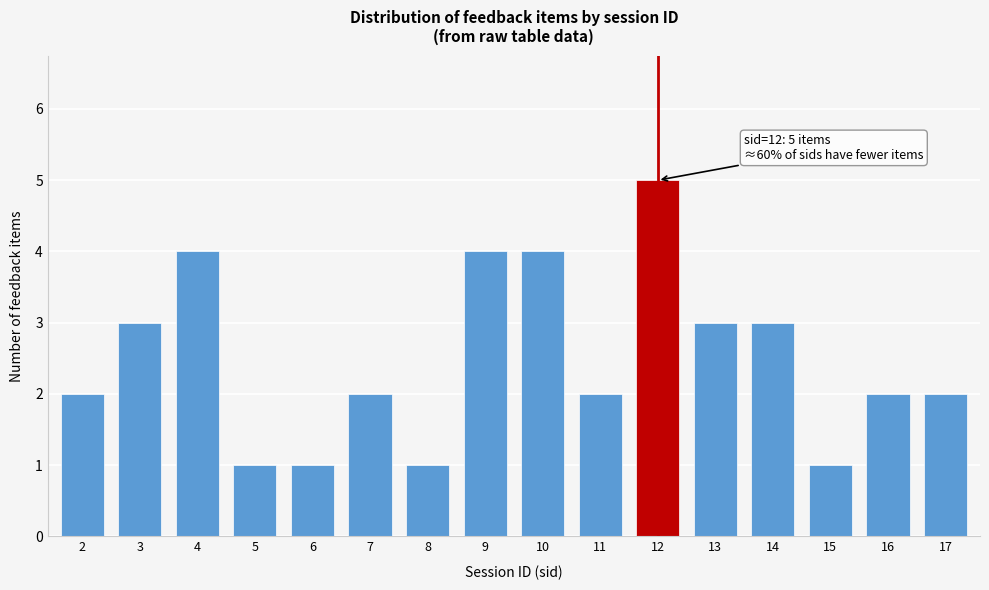

Reading right to left, extract all data points from this chart.

17=2	16=2	15=1	14=3	13=3	12=5	11=2	10=4	9=4	8=1	7=2	6=1	5=1	4=4	3=3	2=2